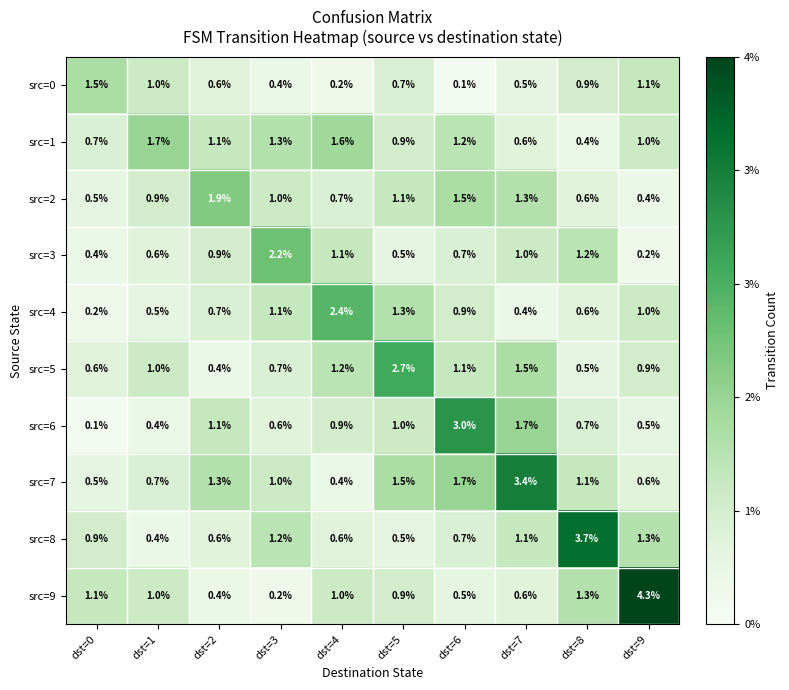

The value of src=1 at dst=4 is 1.6. True or false?

True